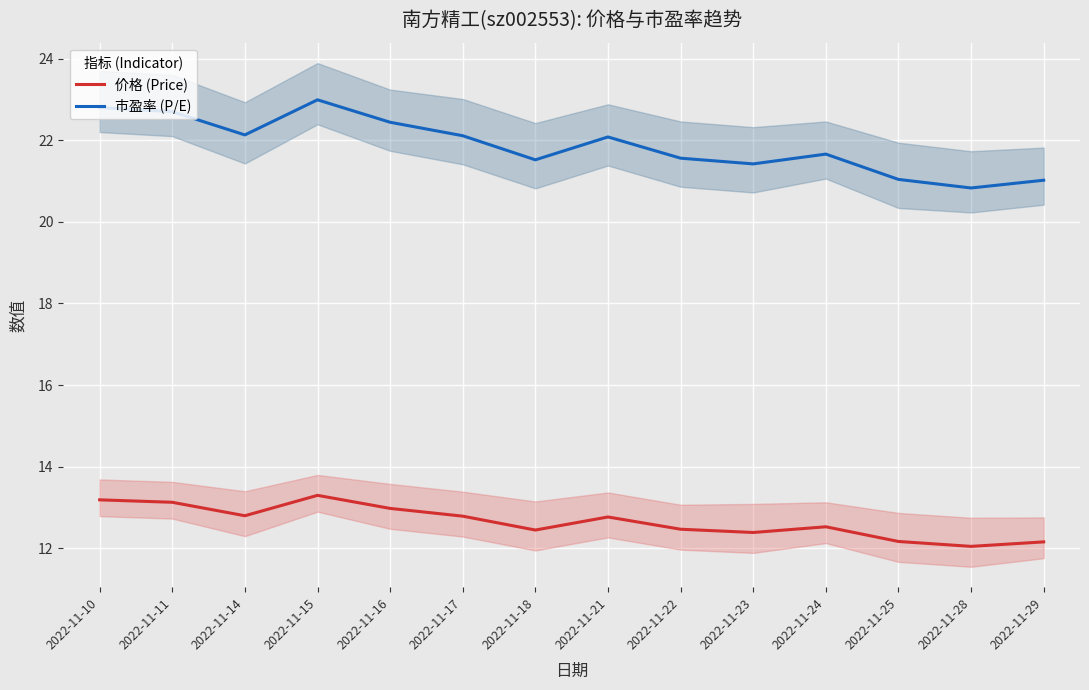

What is the smallest value displayed?

12.1